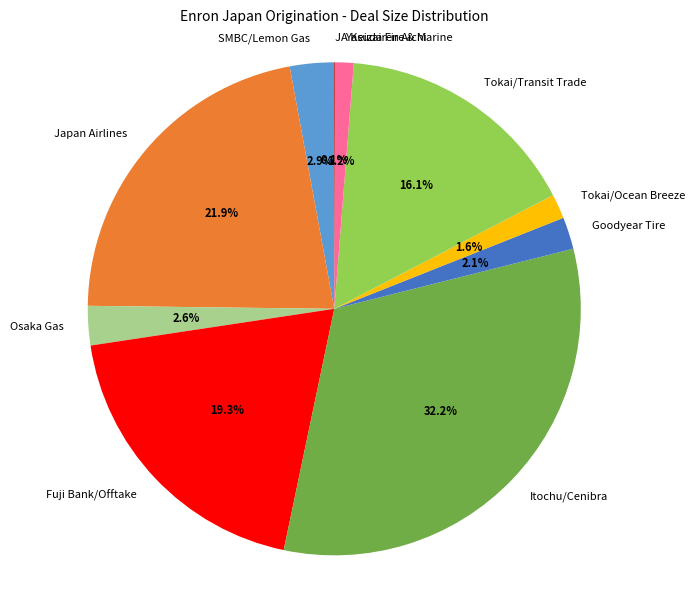

Which has a higher value, Japan Airlines or Tokai/Transit Trade?

Japan Airlines